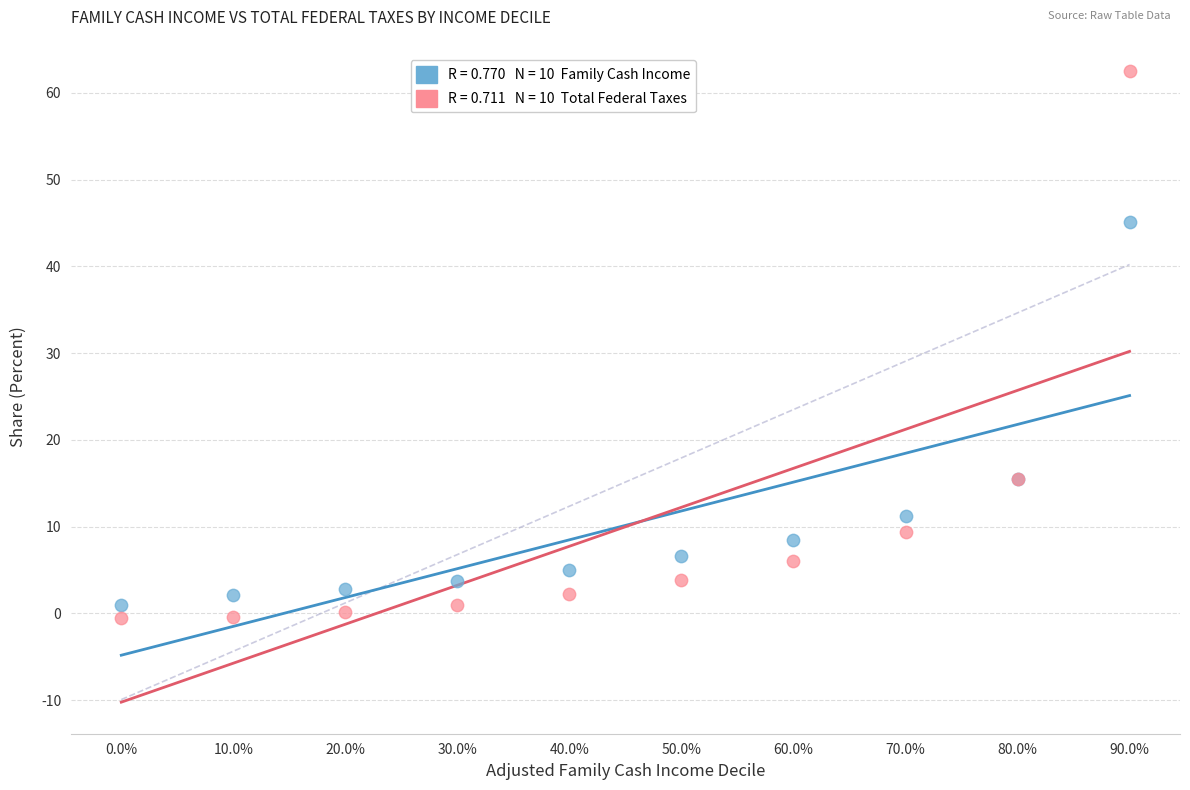

Across all series, what Y value is closest to 31?

45.1